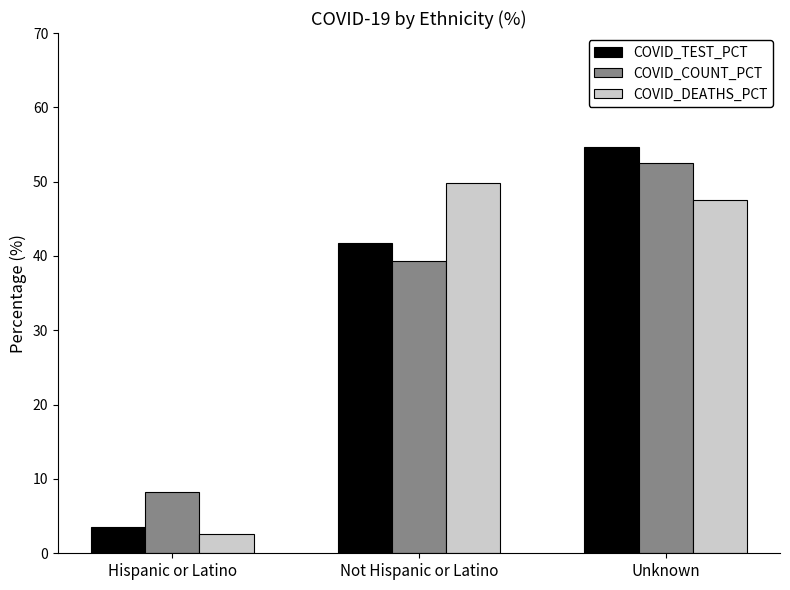

The COVID_TEST_PCT series shows 54.7 at Unknown. True or false?

True